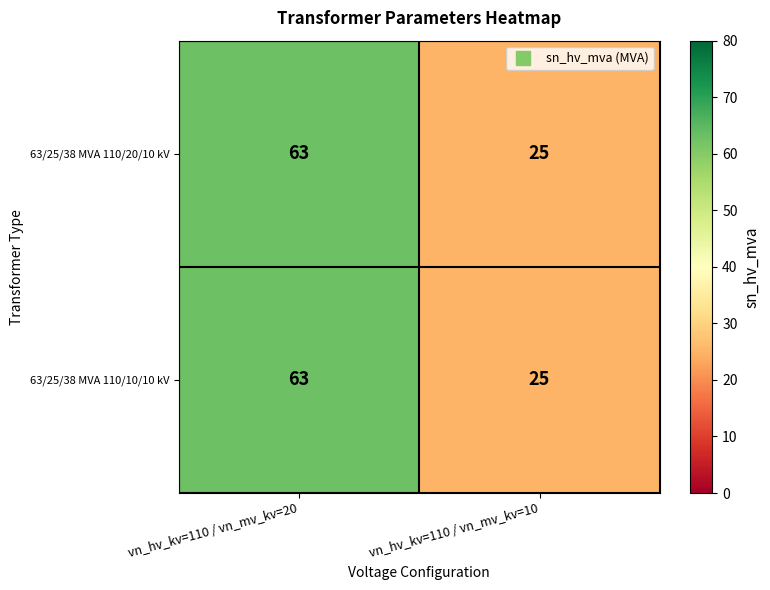

What value does the 63/25/38 MVA 110/20/10 kV series have at vn_hv_kv=110 / vn_mv_kv=10?

25